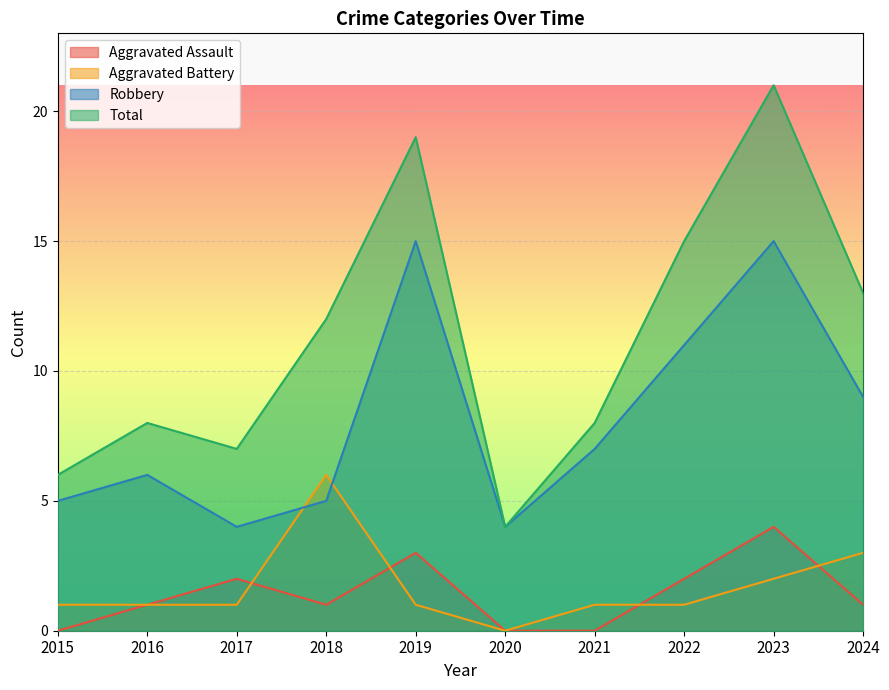

Which series changed the most between 2015 and 2017?

Aggravated Assault